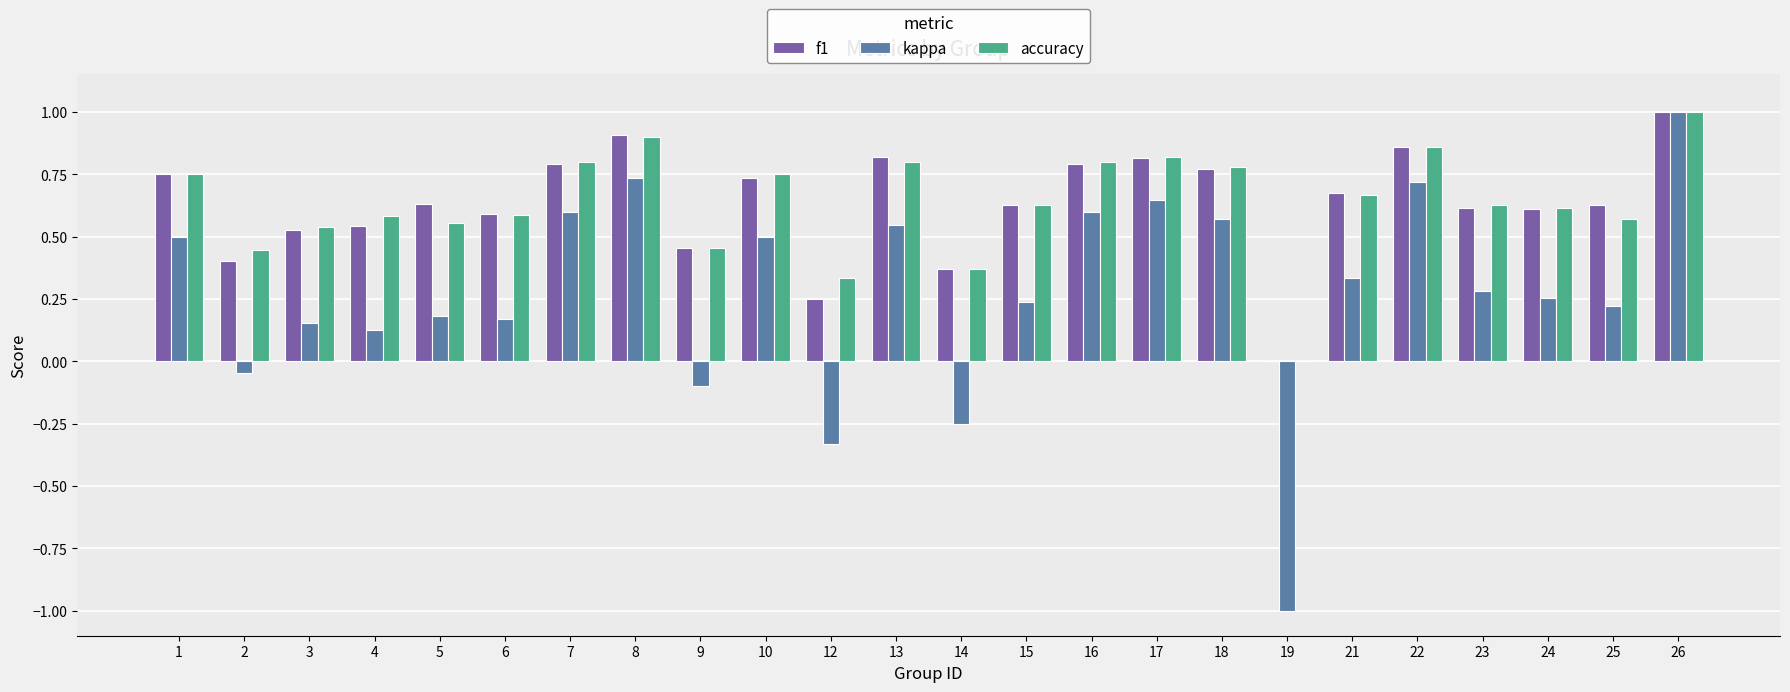

True or false: f1 has a value of 0.9 at 22.

True